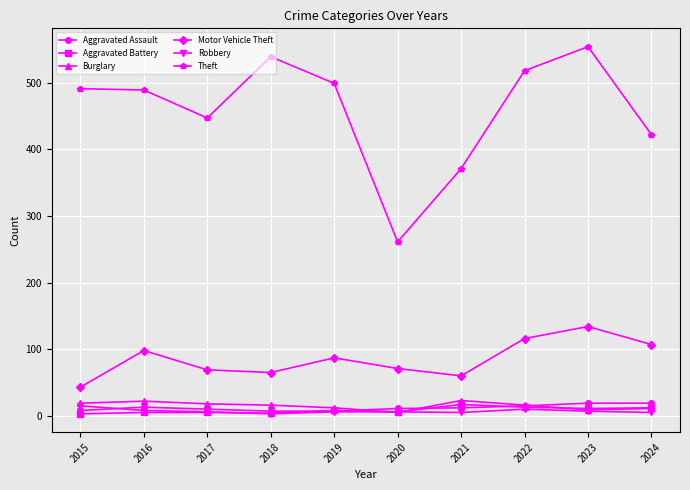

Count the number of data series in this chart.

6